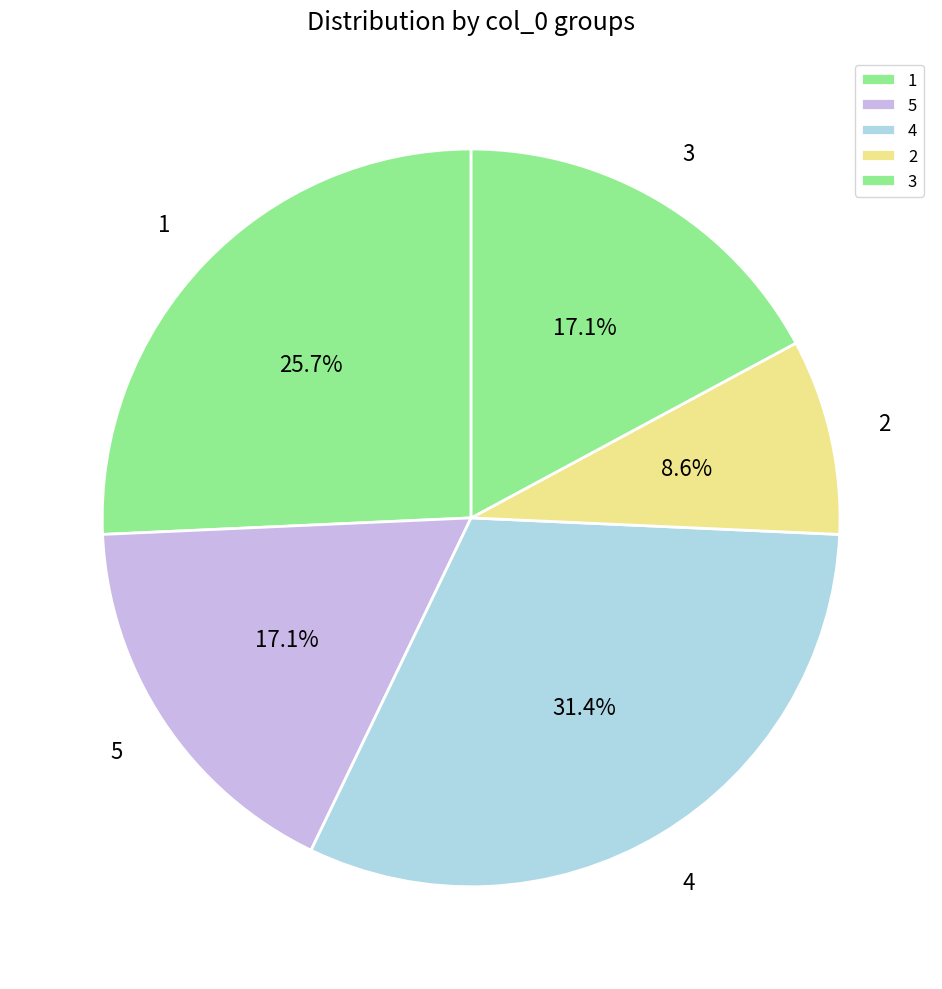

What portion of the pie excludes 1?

74.3%